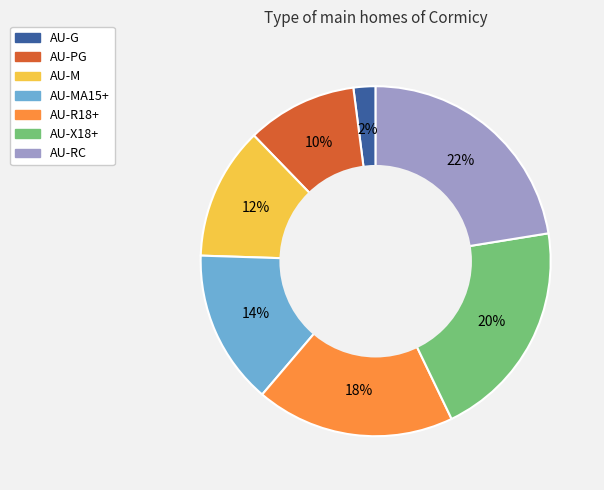

To the nearest percent, what is the difference between the largest and smallest slice percentages?

20%